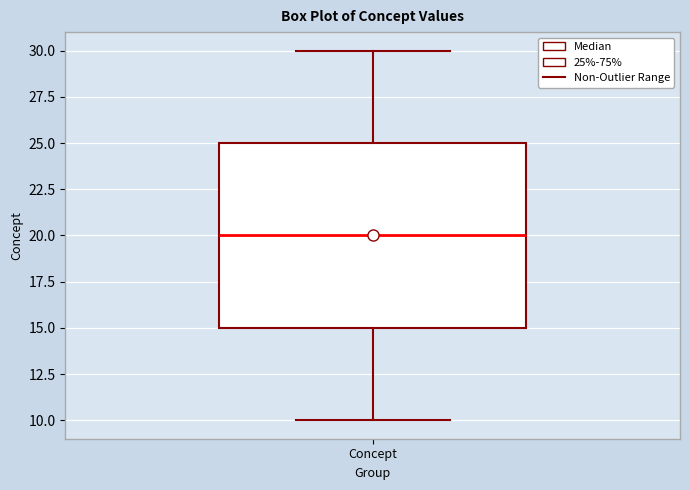

Where does the lower whisker of the box for Concept end on the y-axis? The values are not printed on the chart, so give them approximately, as read against the axis.

10